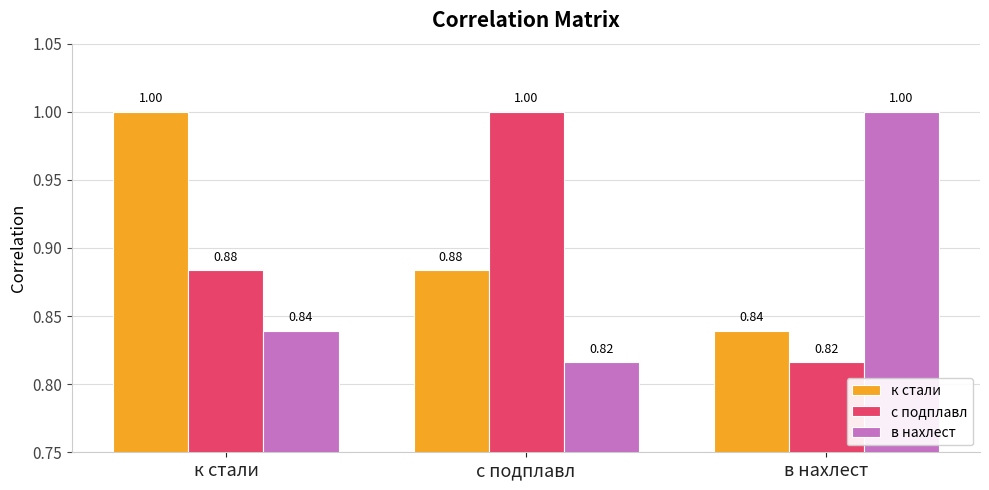

At which label is к стали closest to 0?

в нахлест